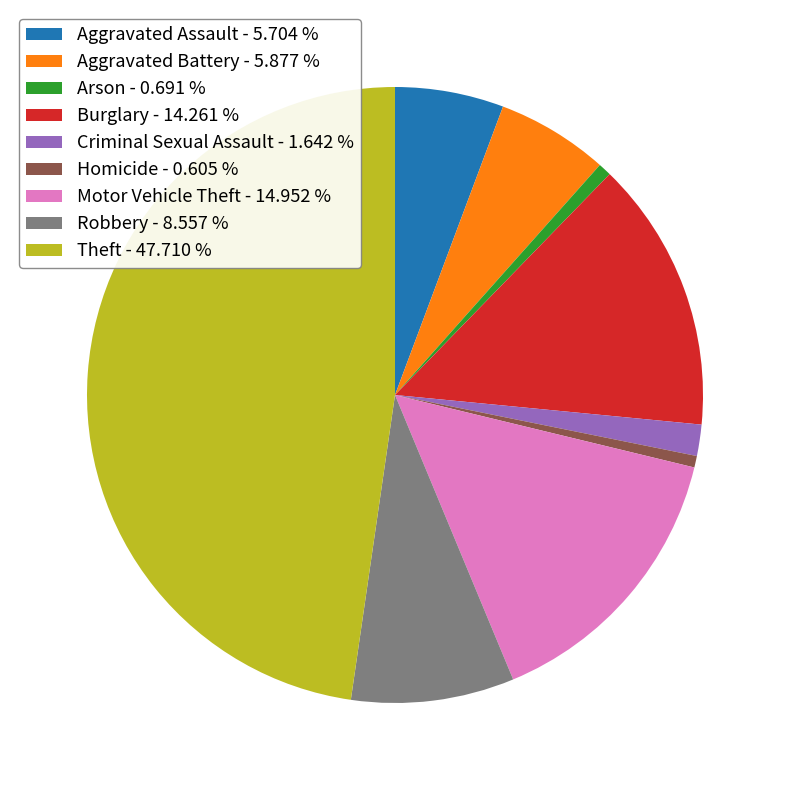

Count the number of slices in the pie.

9